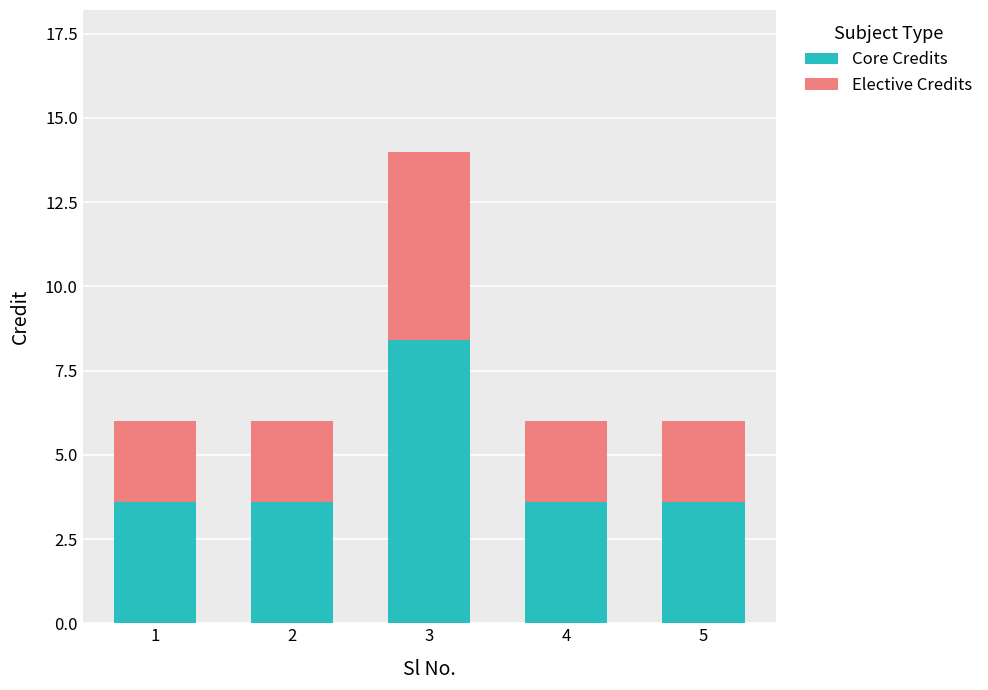

Does the chart contain any negative values?

No